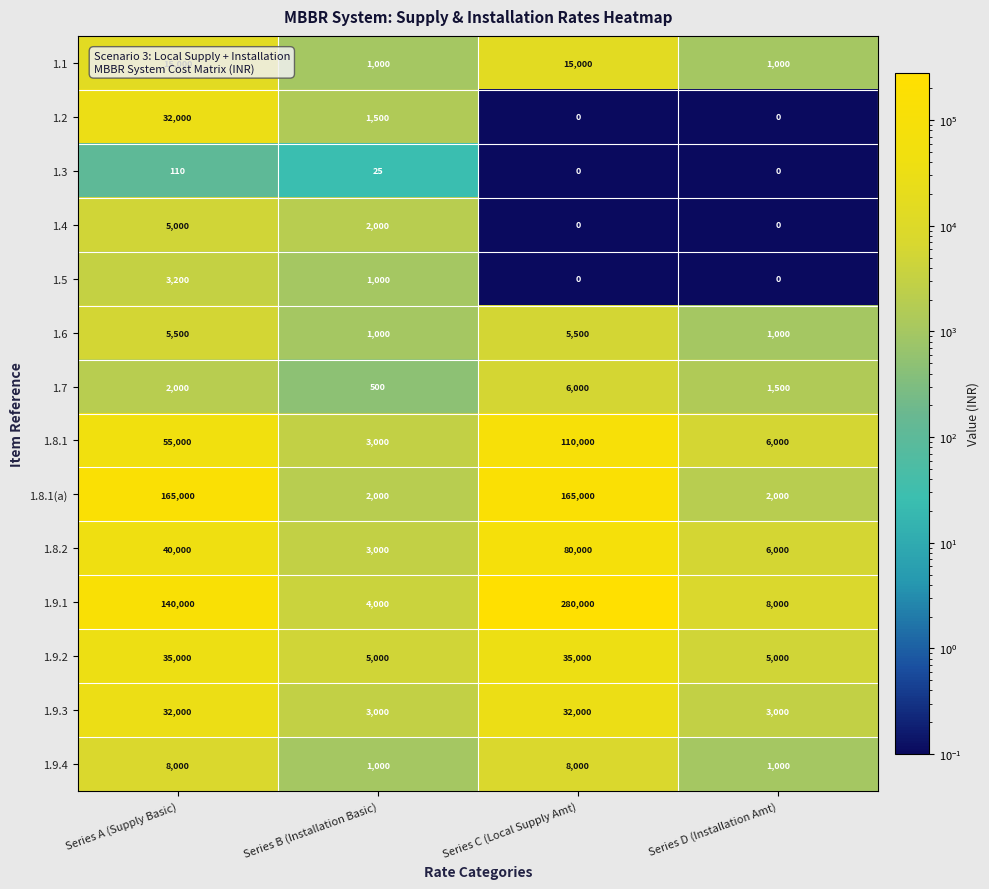

Which series changed the most between Series A (Supply Basic) and Series D (Installation Amt)?

1.8.1(a)